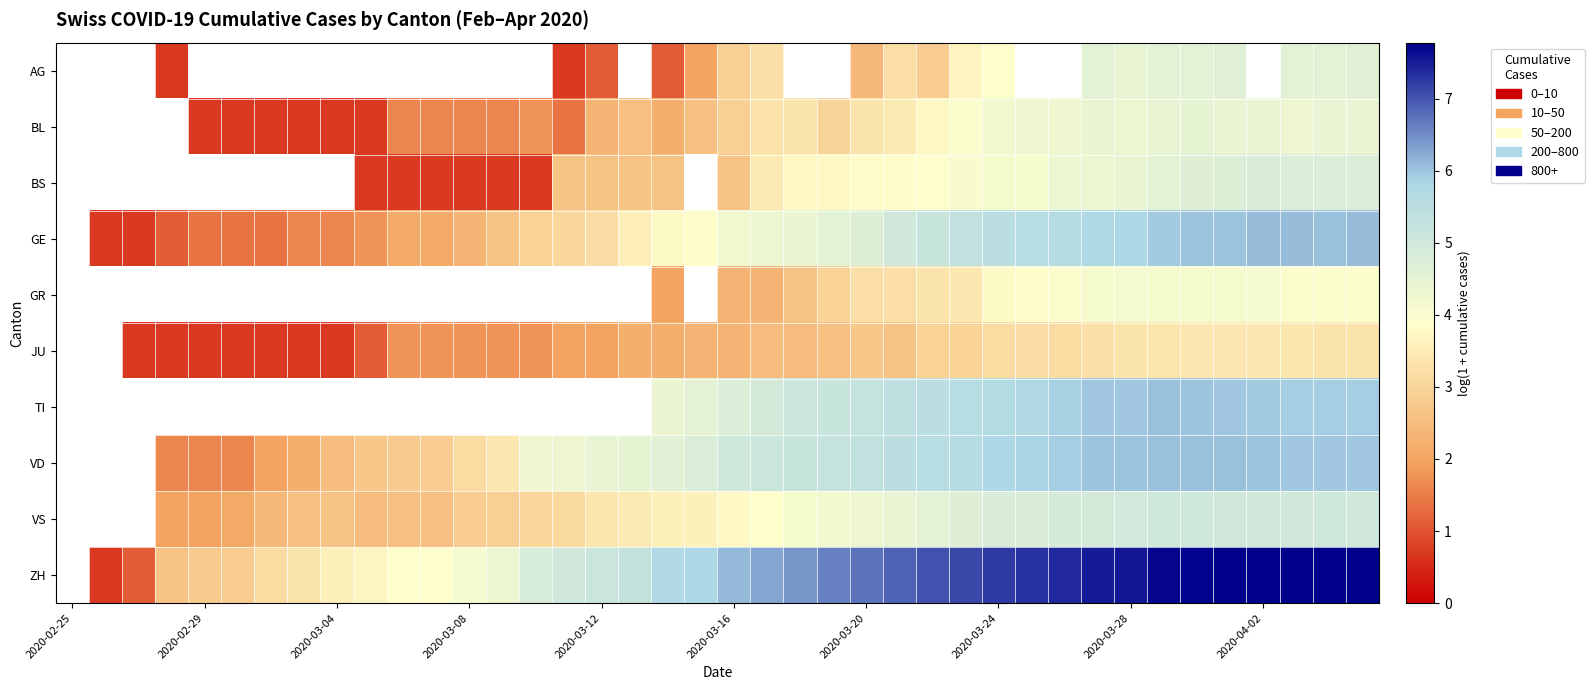

Count the number of data series in this chart.

10